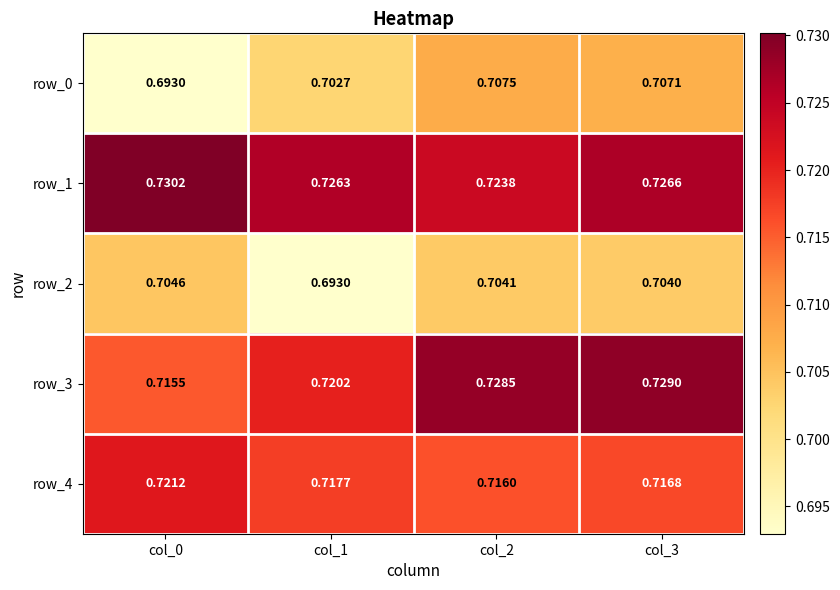

The row_0 series shows 1.0 at col_0. True or false?

False